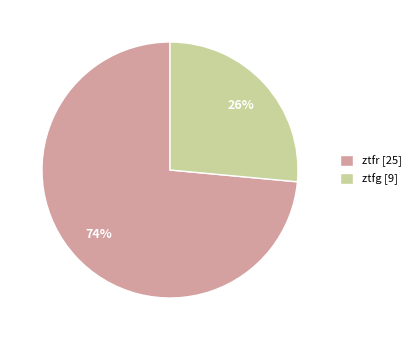

Rank the categories by value from highest to lowest.

ztfr, ztfg